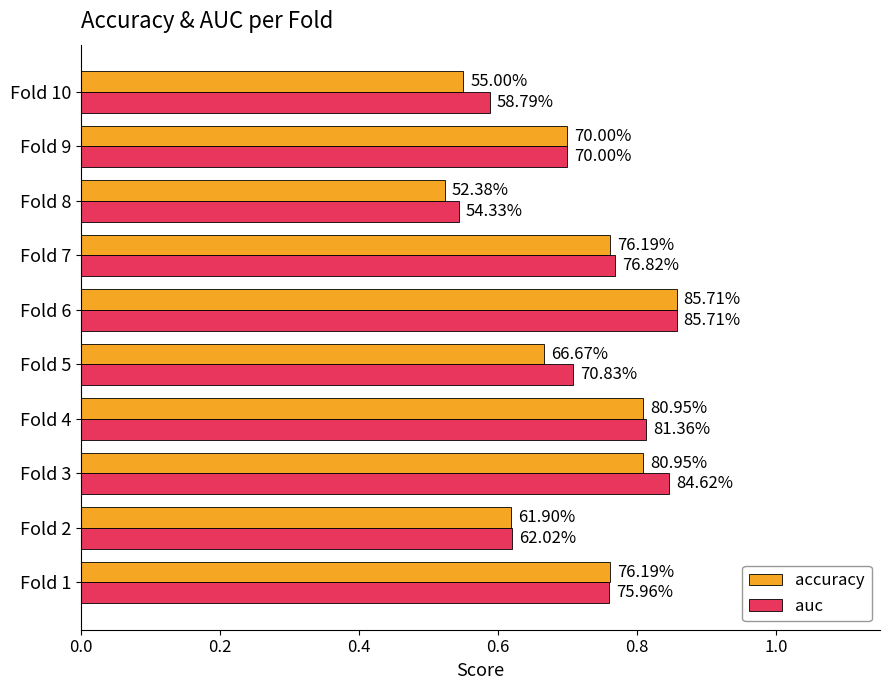

What are all the series names shown in the legend?

accuracy, auc